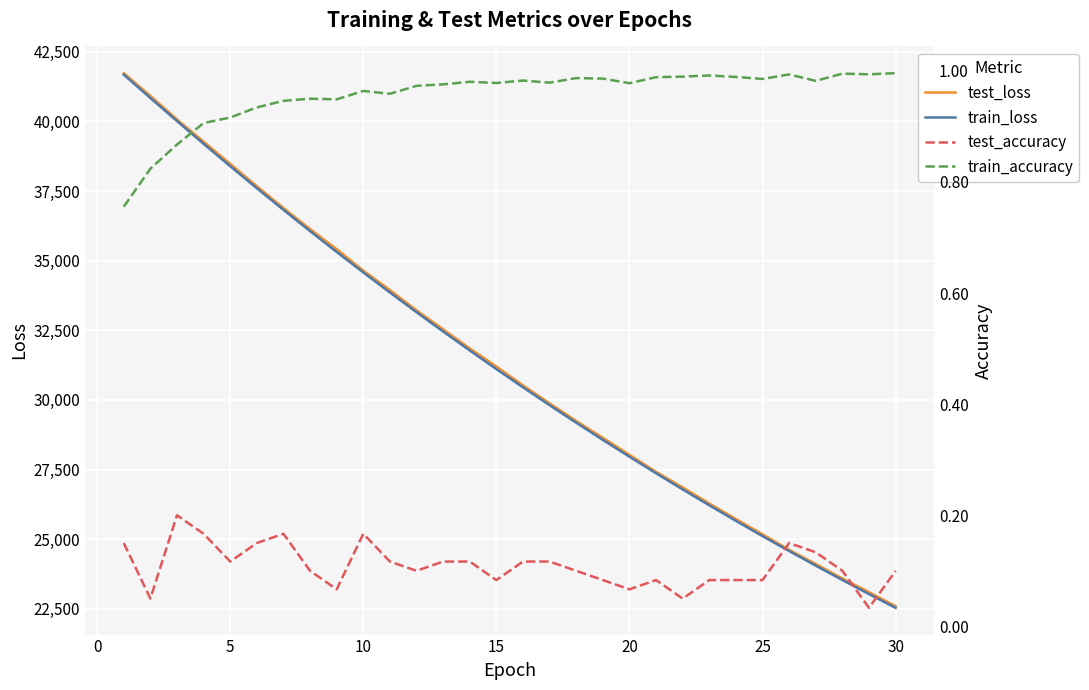

True or false: train_loss has more than 1 points higher than both neighbors.

False